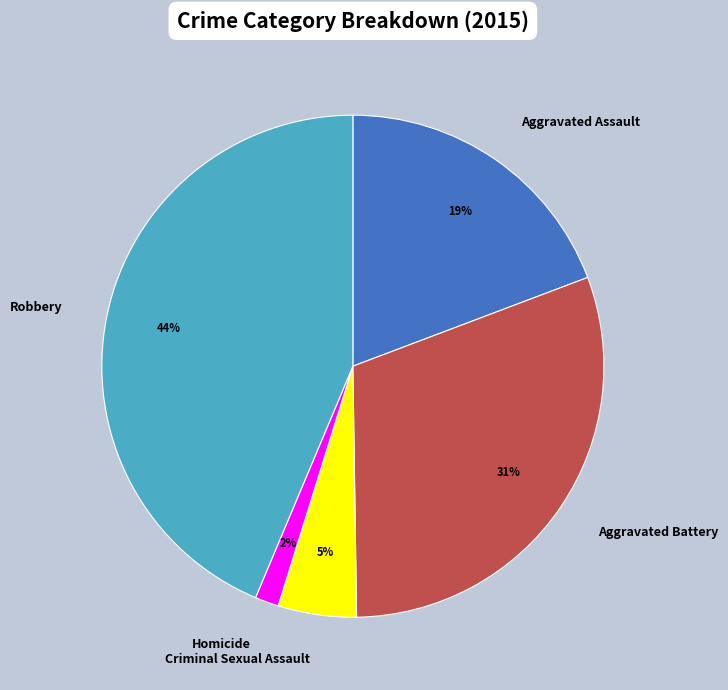

Count the number of slices in the pie.

5